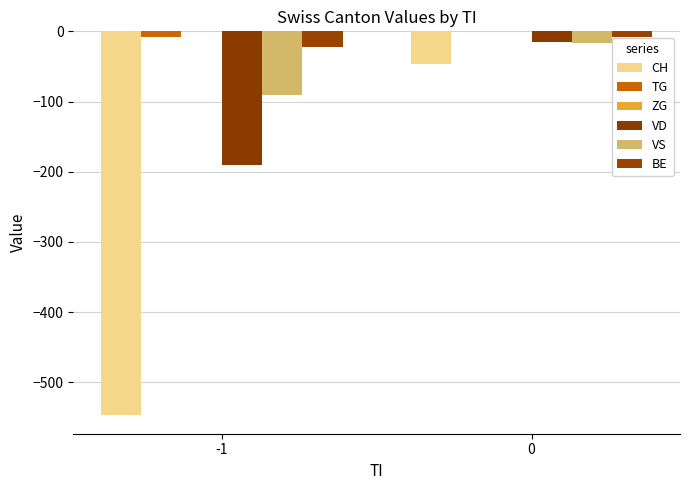

What is the smallest value displayed?

-546